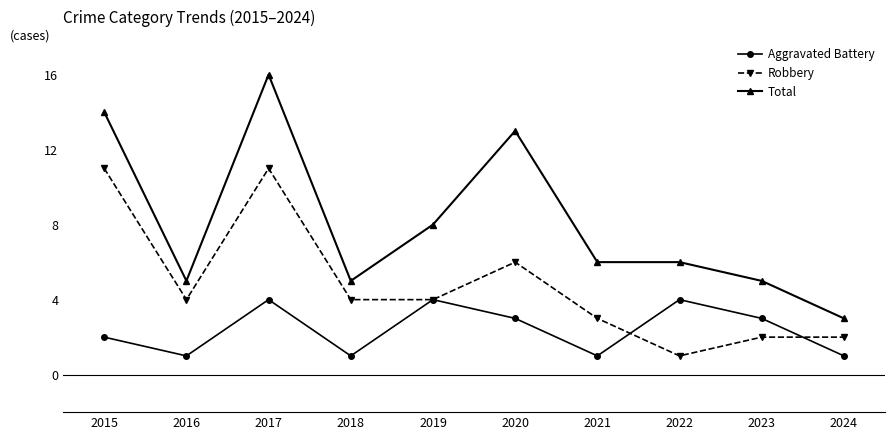

Where is Robbery nearest to the value 6?

2020